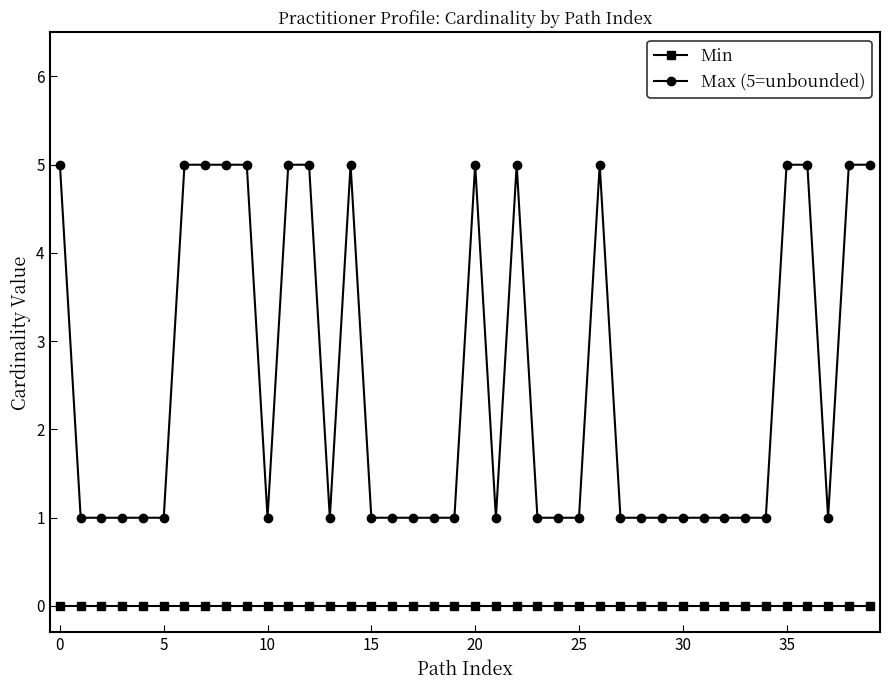

Which series has the largest total across all categories?

Max (5=unbounded)